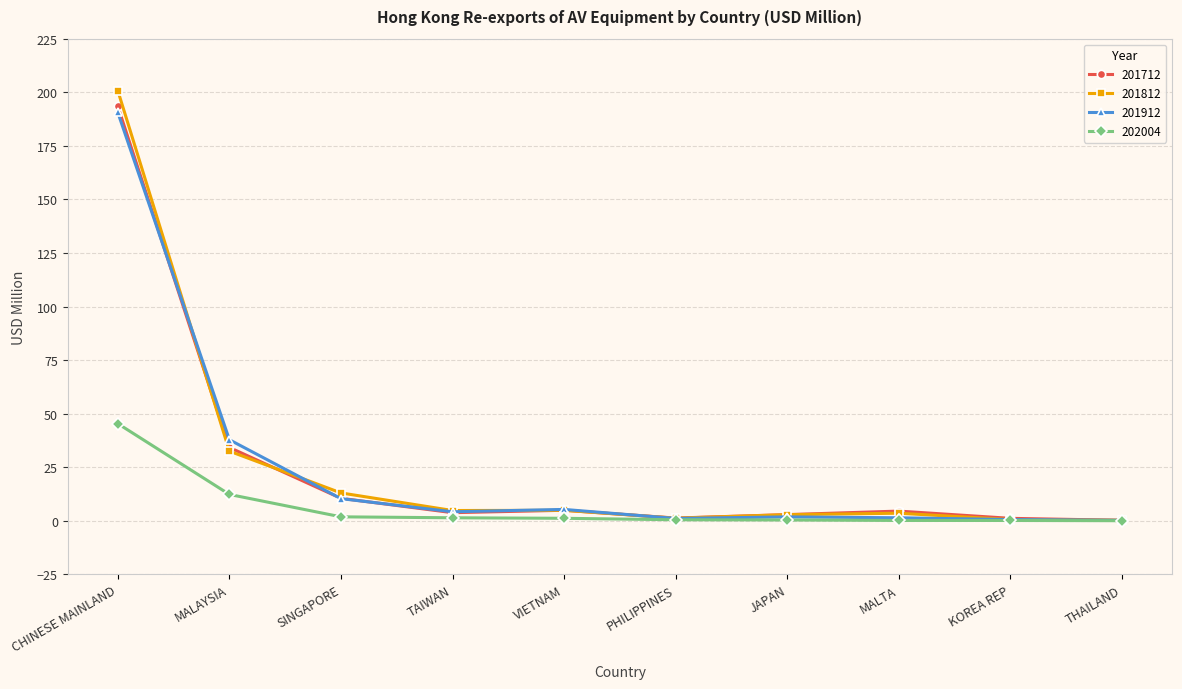

Which category has the highest value across all series?

CHINESE MAINLAND